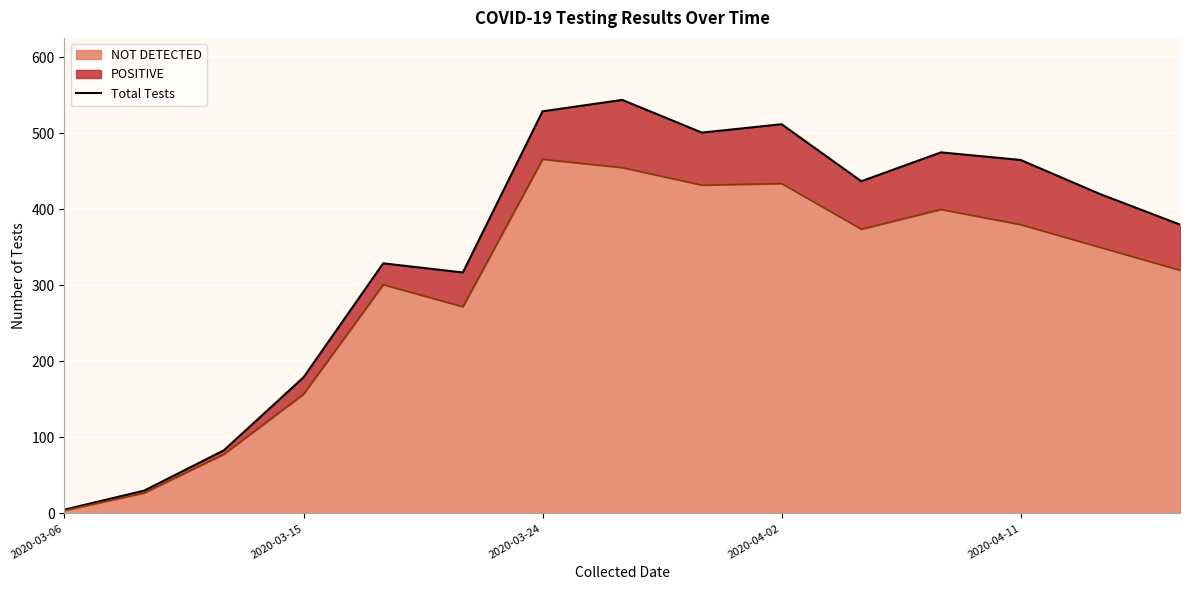

How many values exceed 420?

7